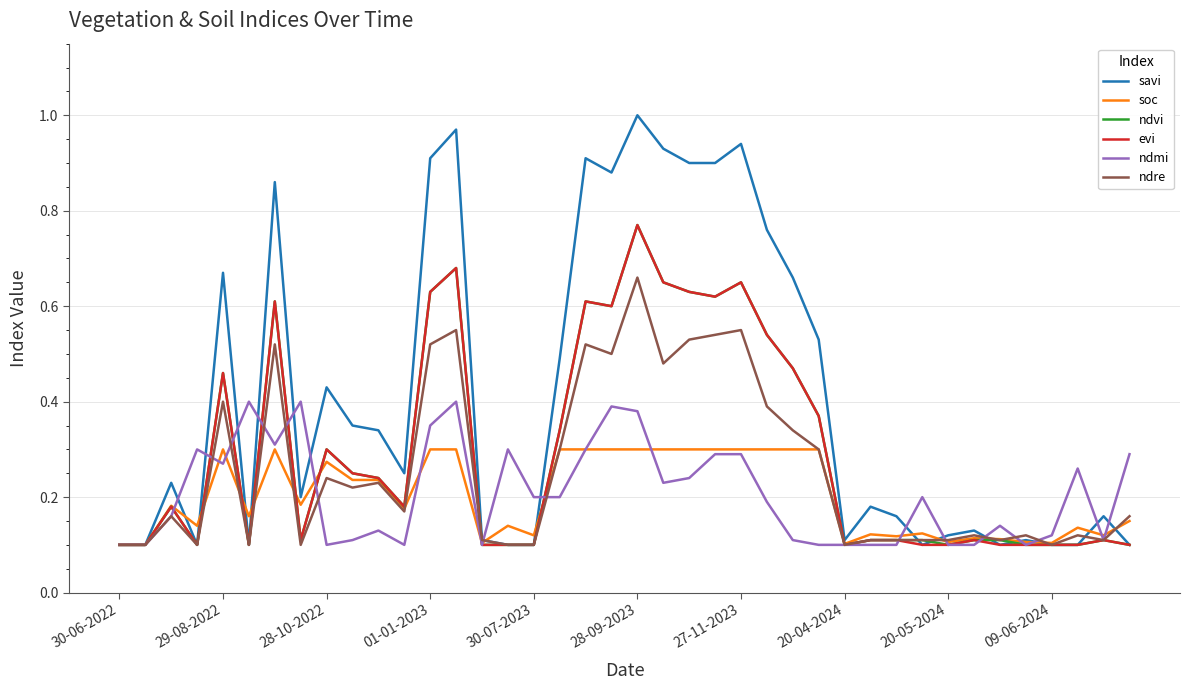

Which series has the largest total across all categories?

savi